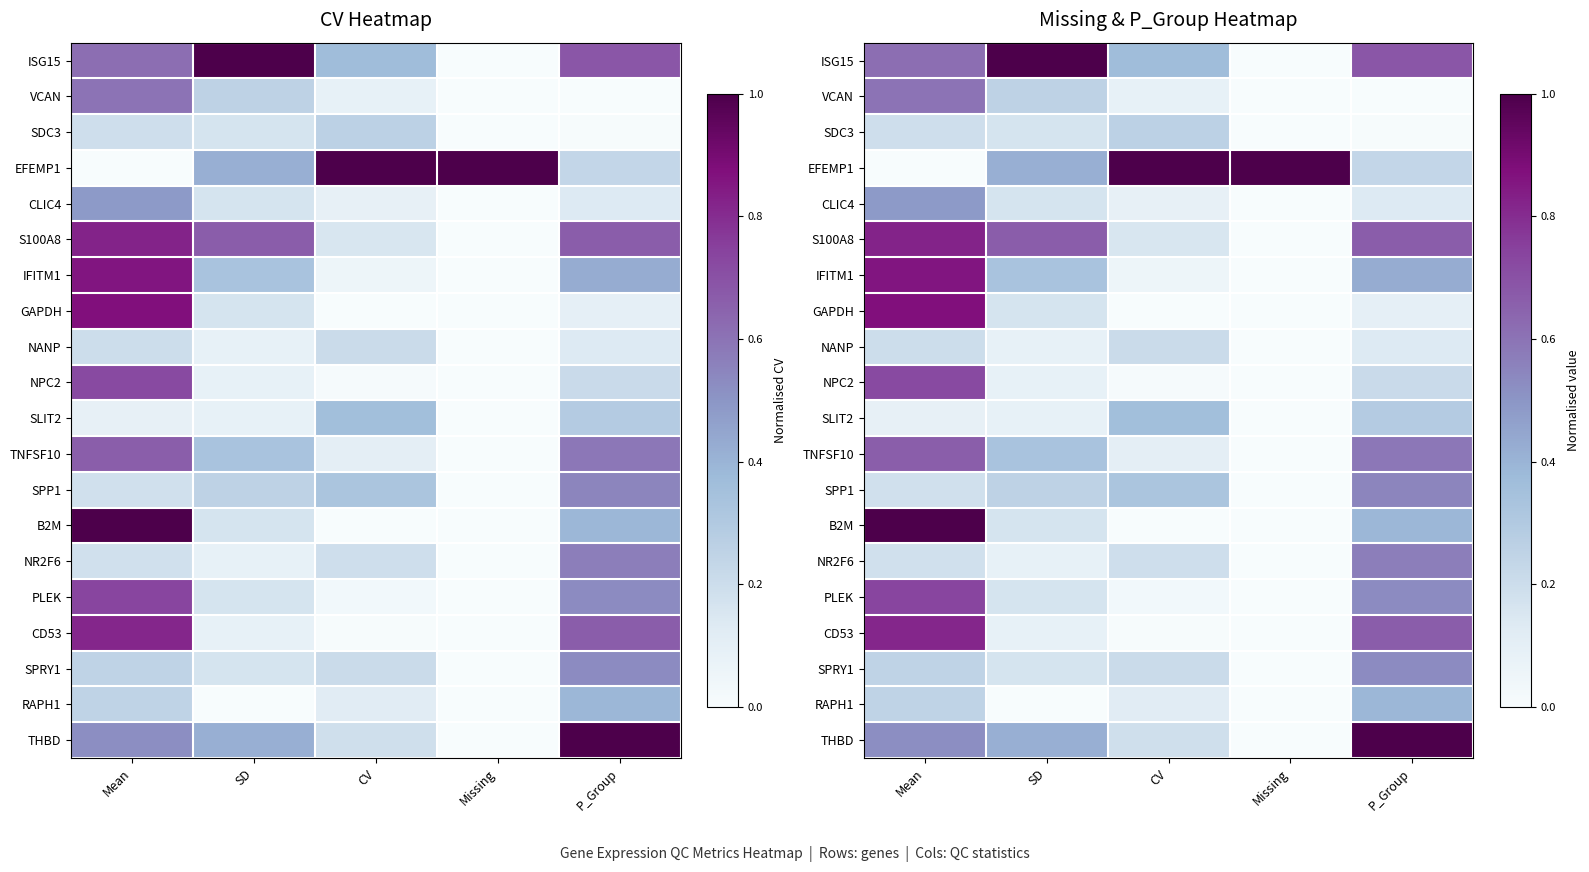

Which category has the highest value in the RAPH1 series?

P_Group